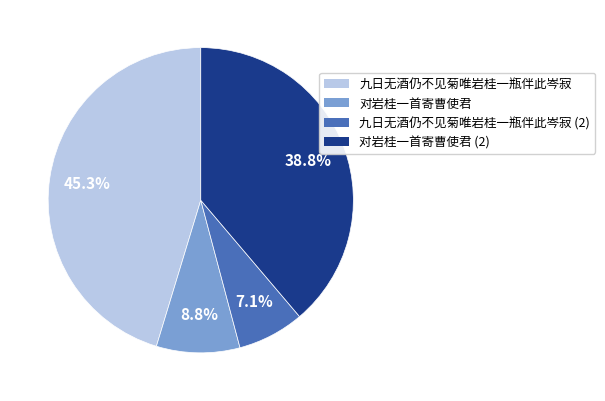

Does any single category account for the majority?

No